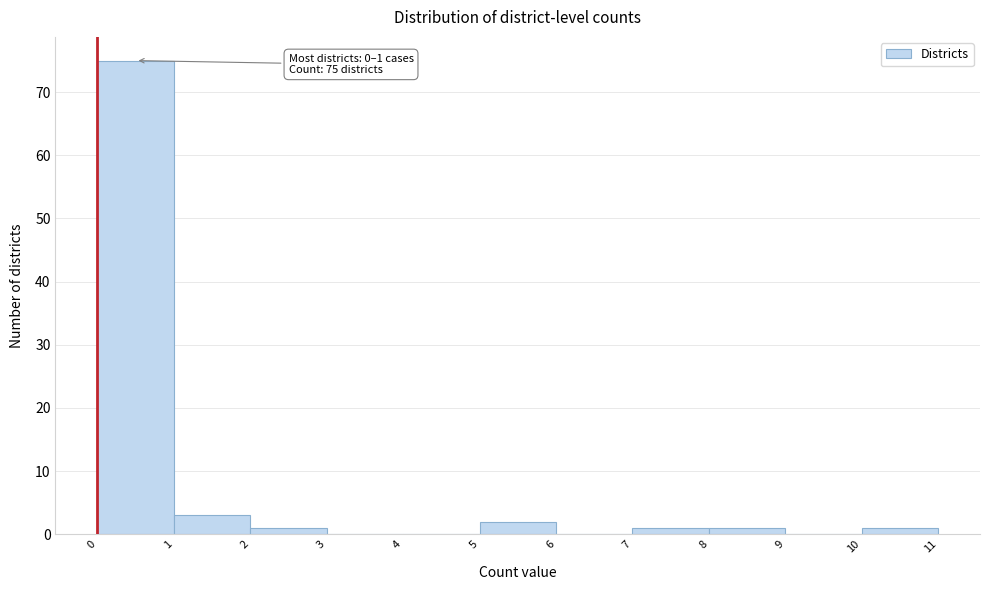

Which range on the x-axis has the tallest bar?

0 to 1